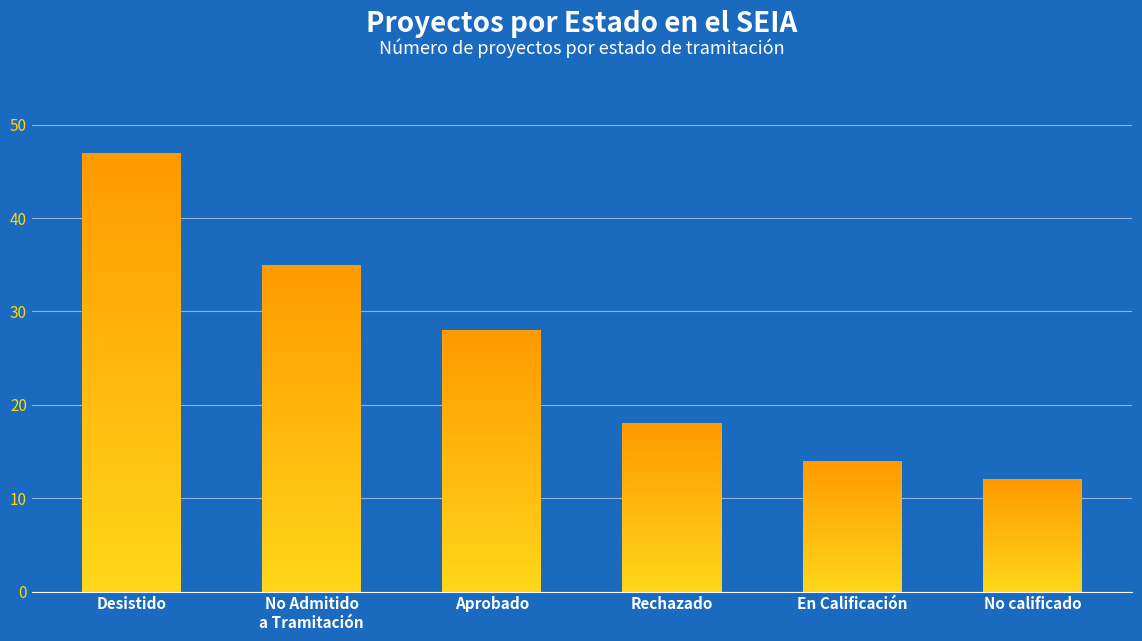

How many bars are there in total?

6